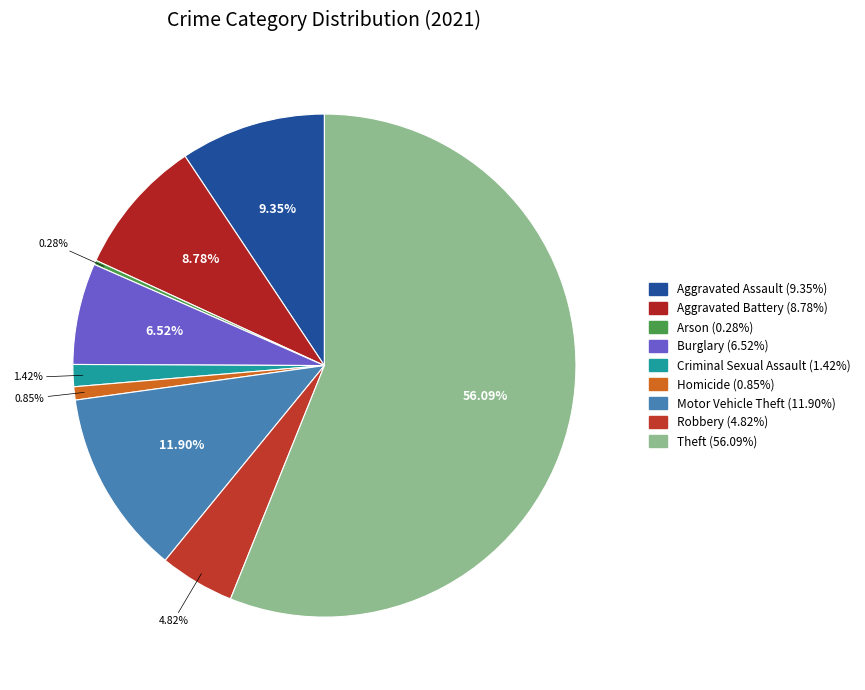

To the nearest percent, what is the average slice percentage?

11%